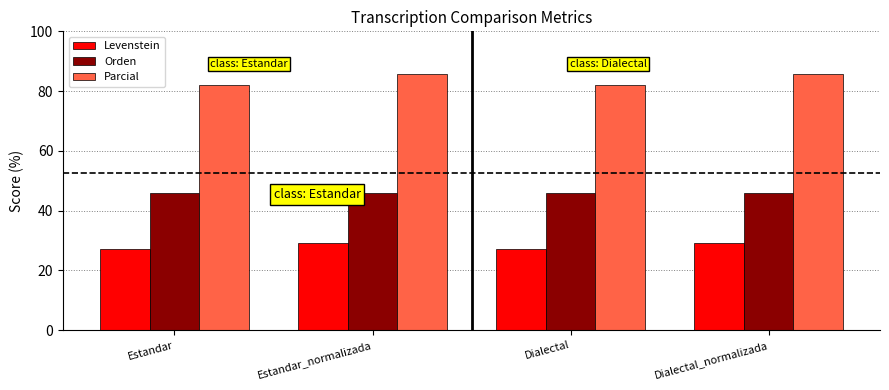

What is the maximum value shown in the chart?

85.7